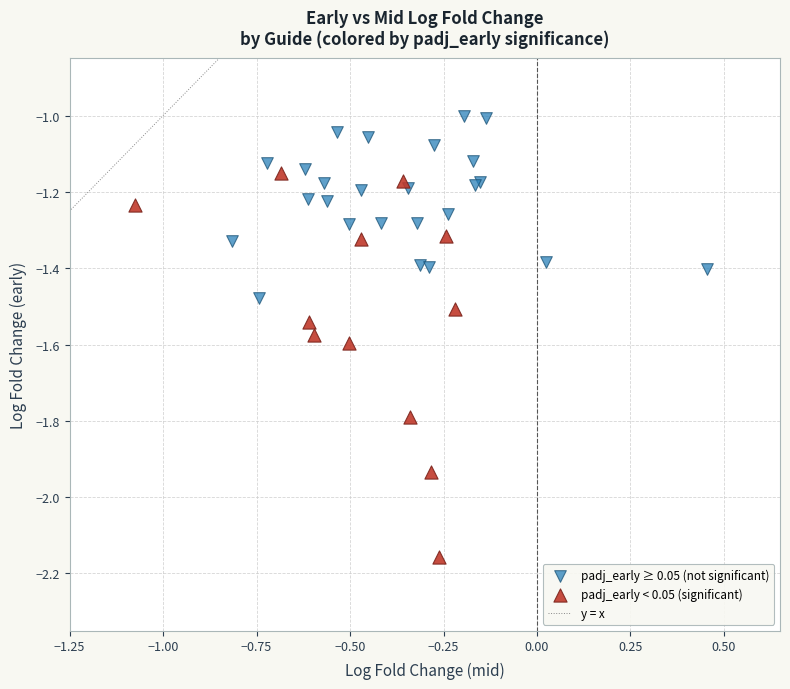

Which series contains the highest Y value?

padj_early ≥ 0.05 (not significant)